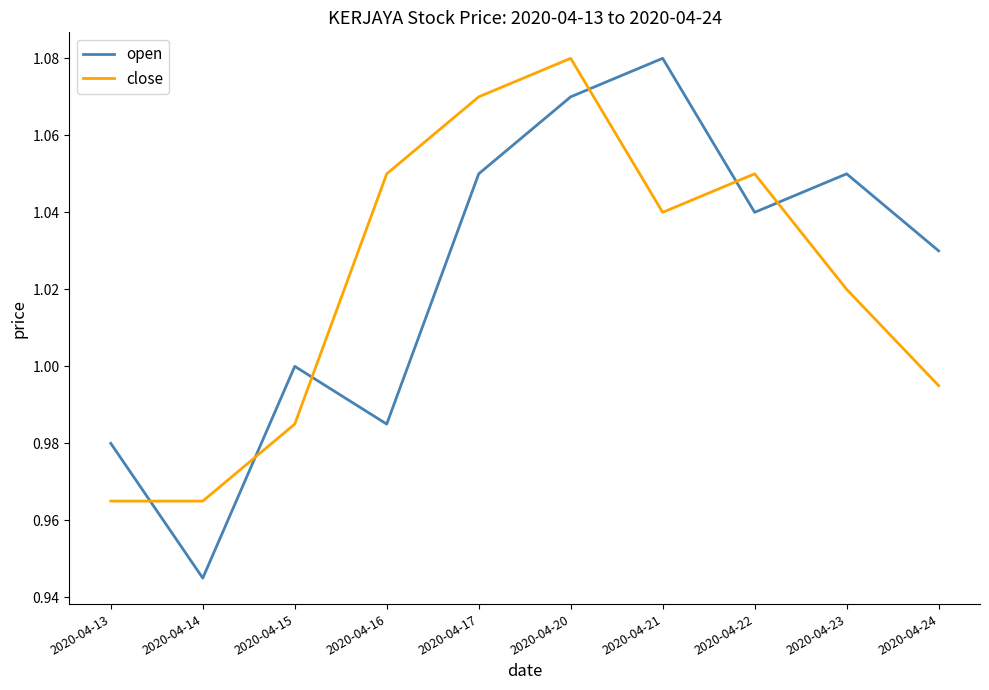

Between which two adjacent categories do open and close first intersect?

2020-04-13 and 2020-04-14